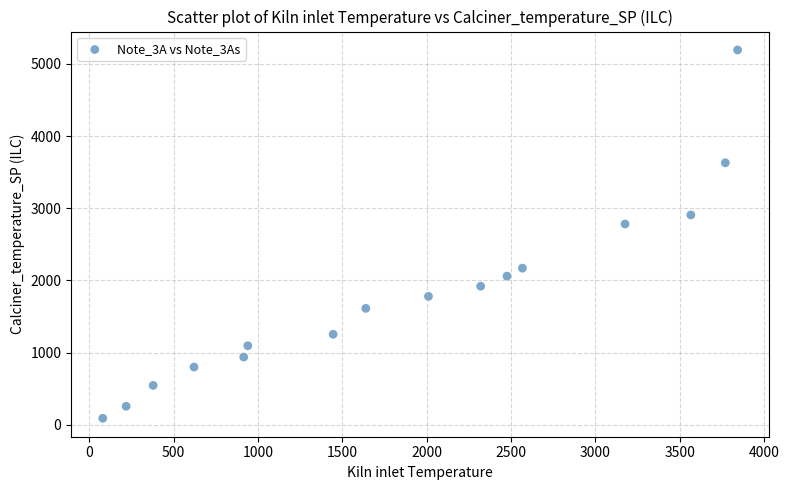

What Y value in the scatter plot is closest to 2641?

2781.8